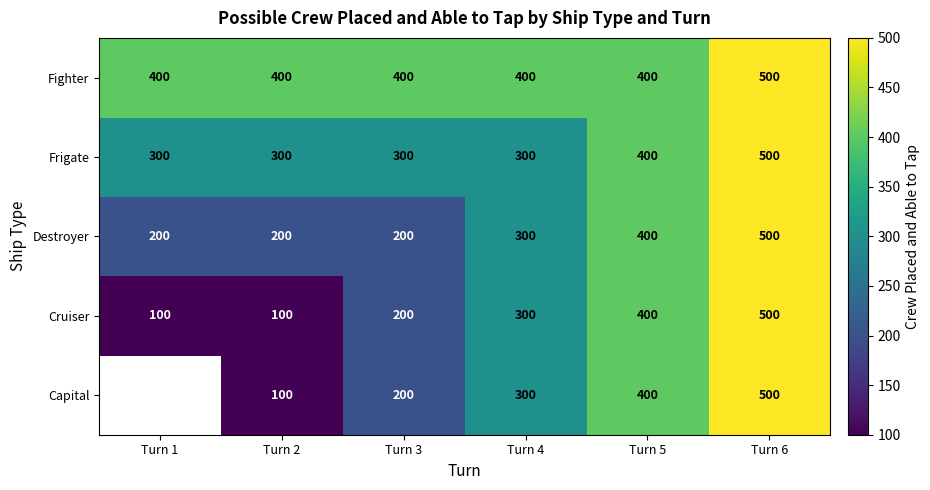

How many Cruiser values are between 100 and 400?

5